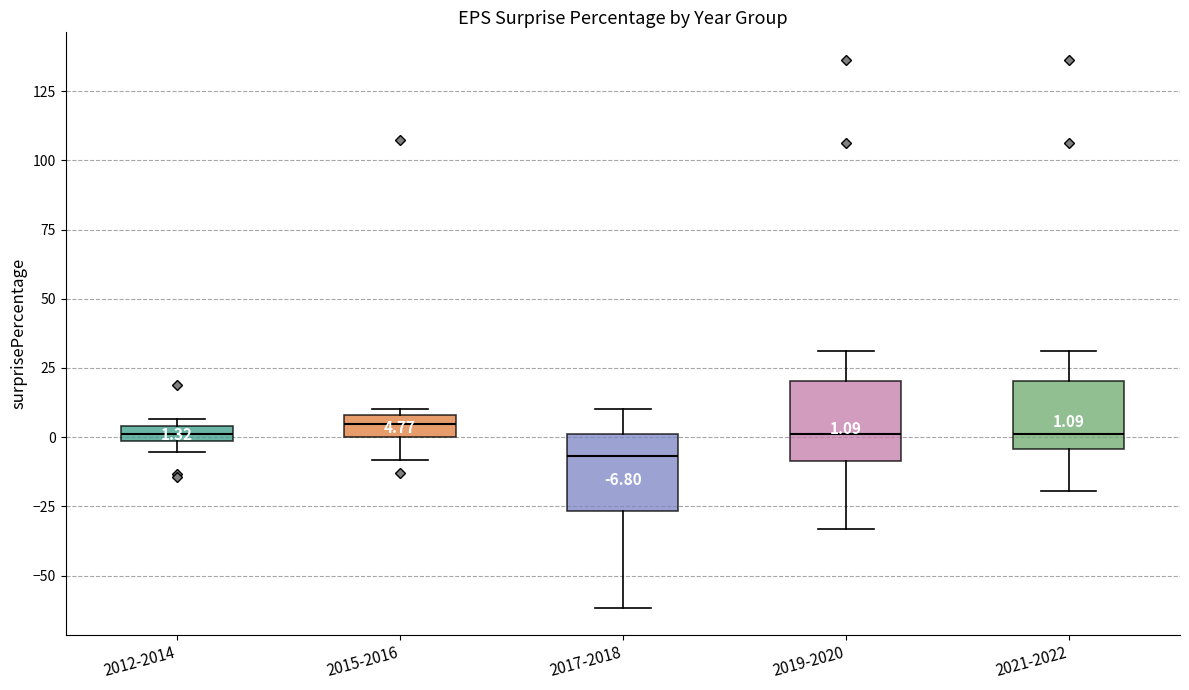

Which box's median line is the lowest?

2017-2018